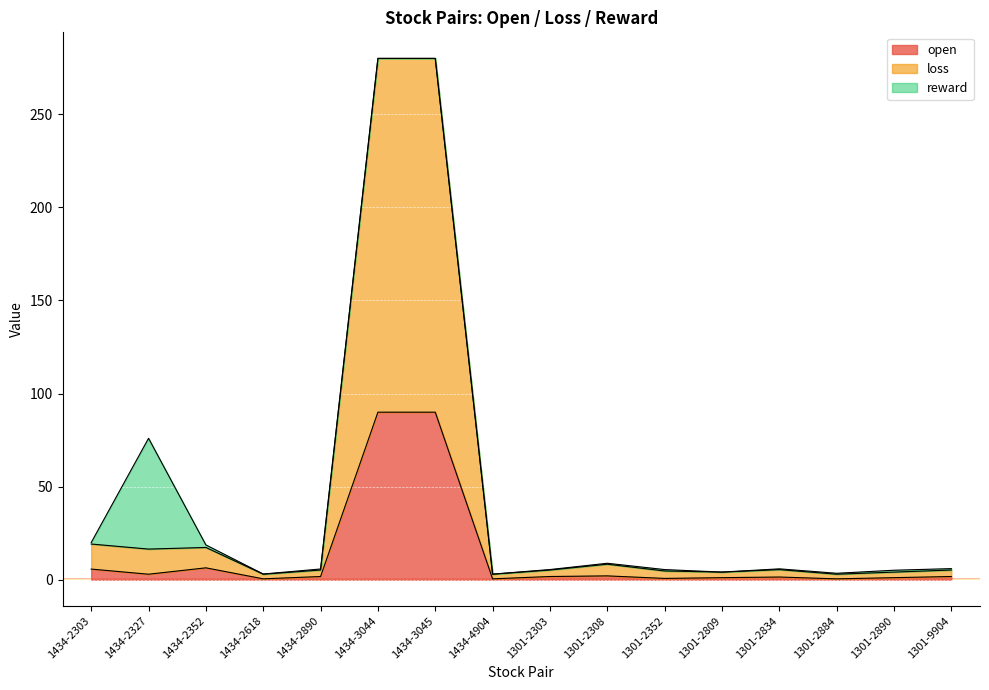

Is it true that open equals 1.1 at 1301-2809?

True